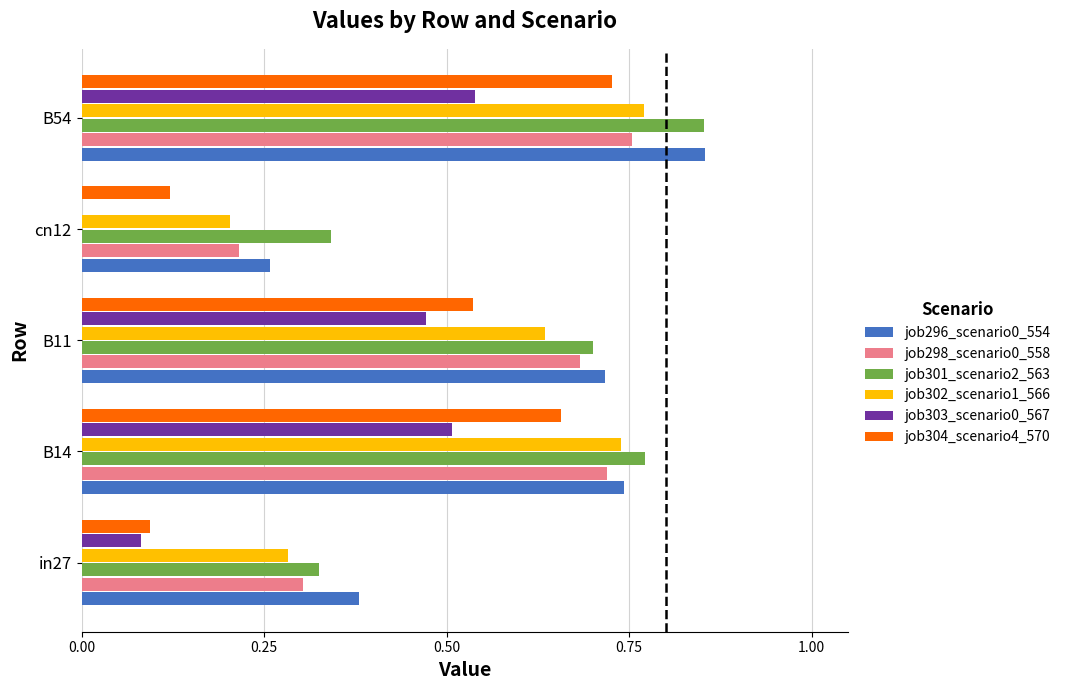

Count the job303_scenario0_567 values in the range 0 to 1.

5